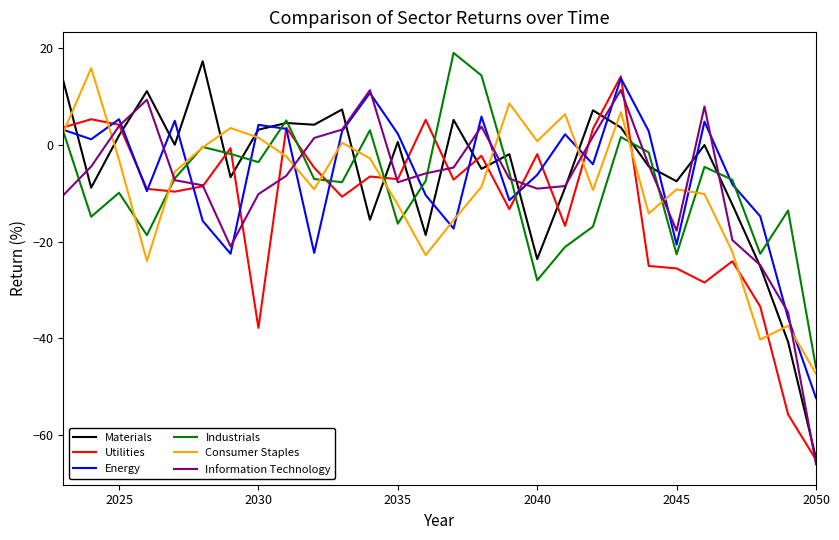

Which series ends up on top after the final intersection of Utilities and Consumer Staples?

Consumer Staples